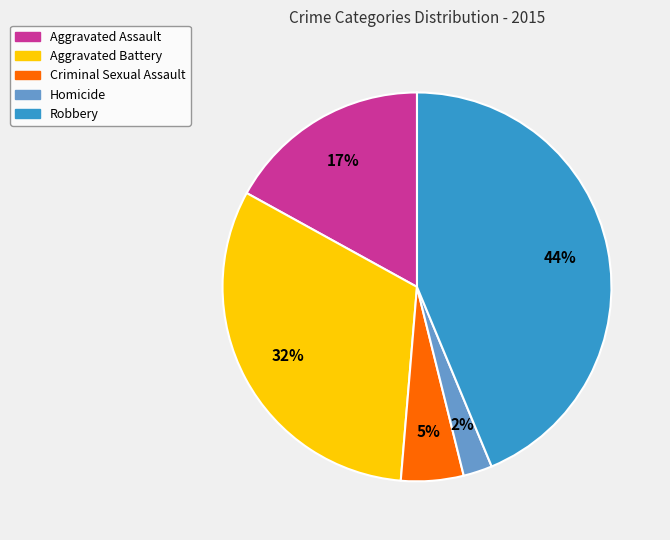

Is it true that Aggravated Assault is 4% of the pie?

False